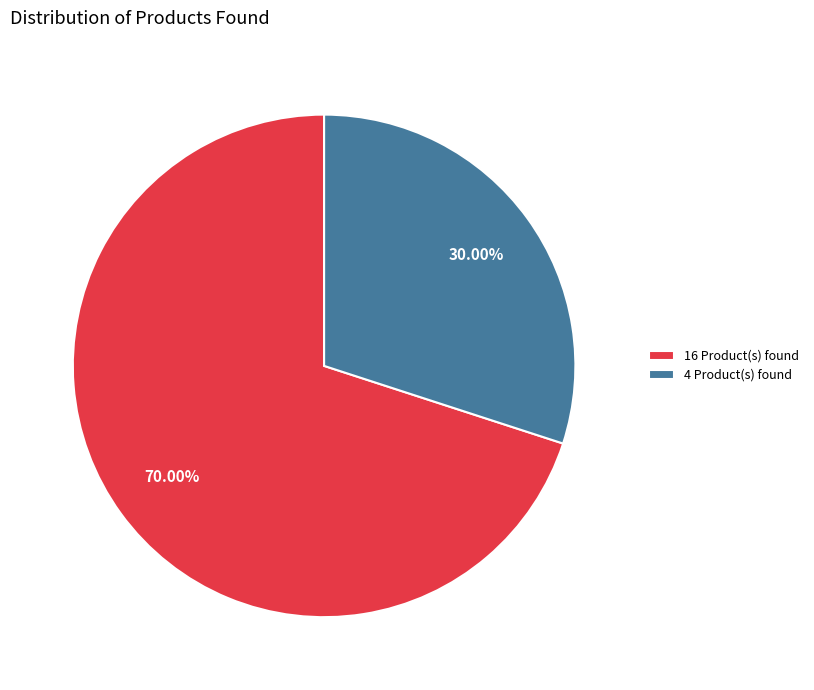

Which has a higher value, 16 Product(s) found or 4 Product(s) found?

16 Product(s) found